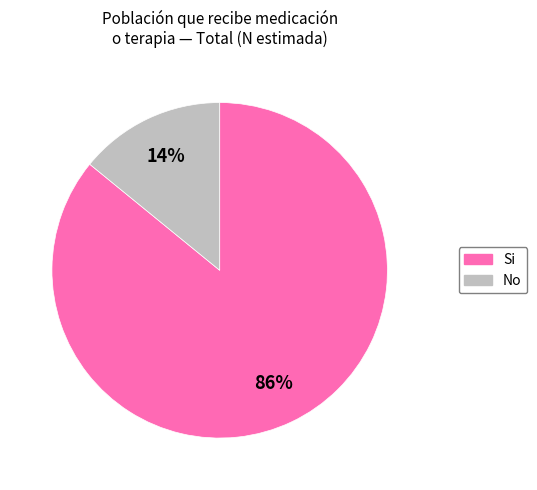

To the nearest percent, what is the average slice percentage?

50%